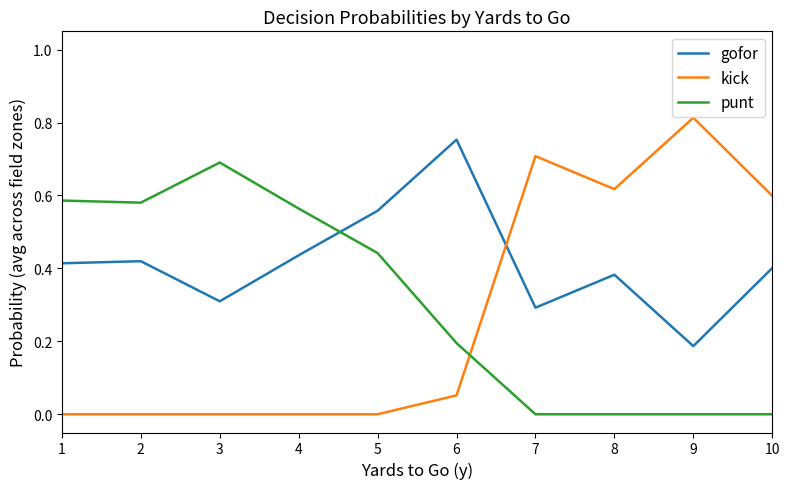

What are all the series names shown in the legend?

gofor, kick, punt